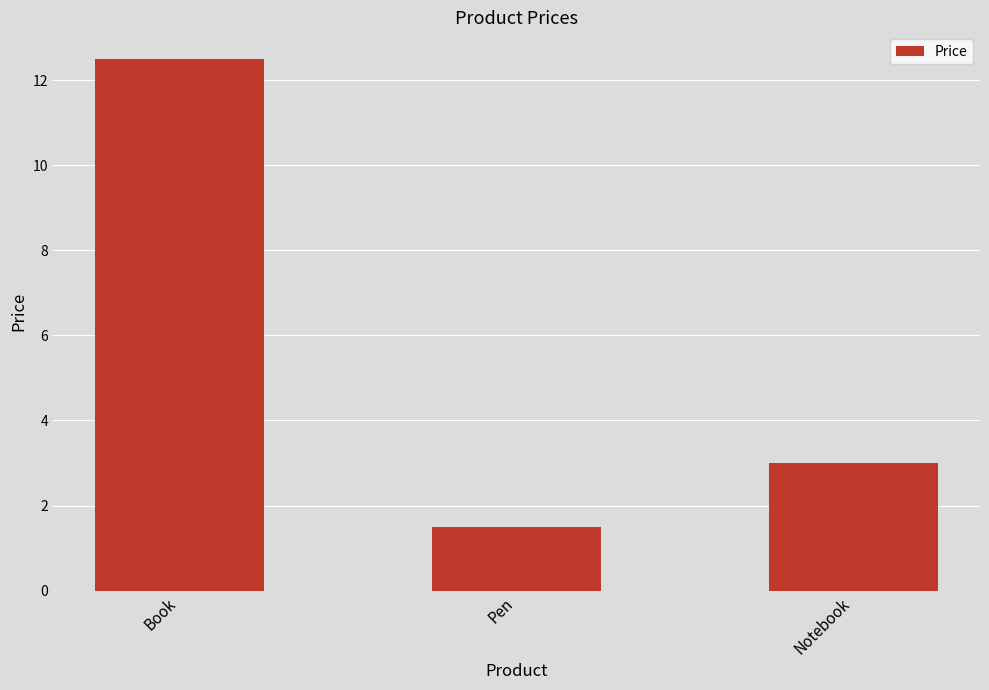

Read the value at Pen.

1.5